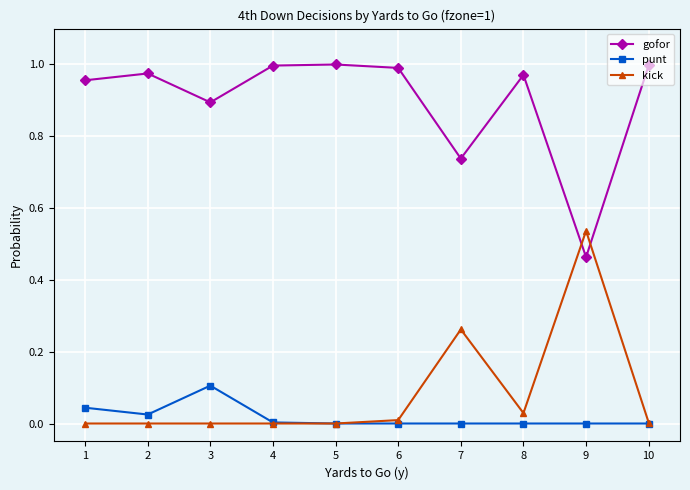

The value of gofor at 3 is 1.4. True or false?

False